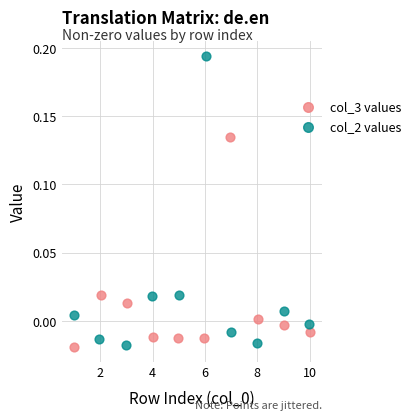

Which series has the largest Y range (max minus min)?

col_2 values